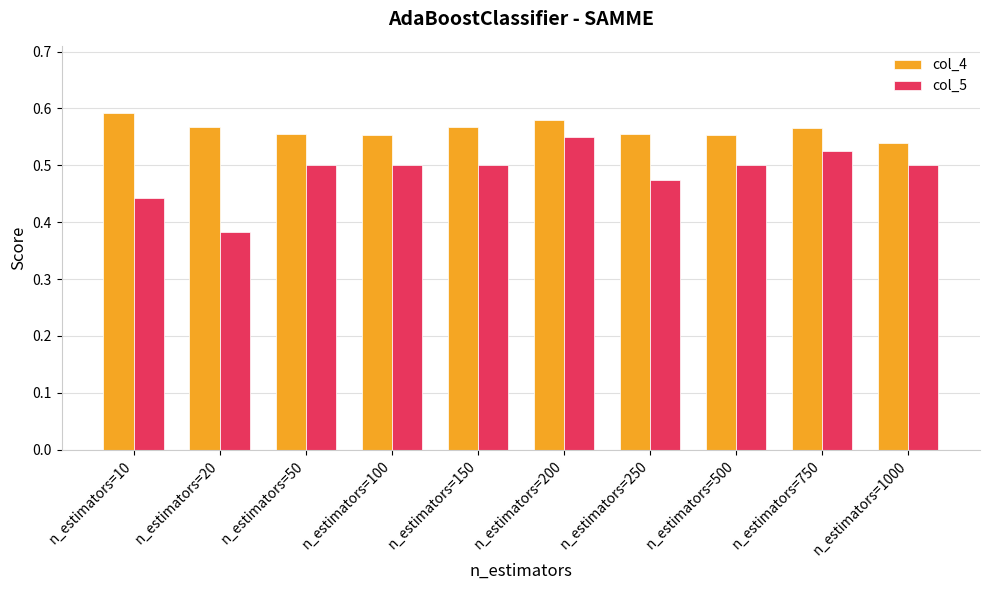

At which category does the chart reach its peak across all series?

n_estimators=10